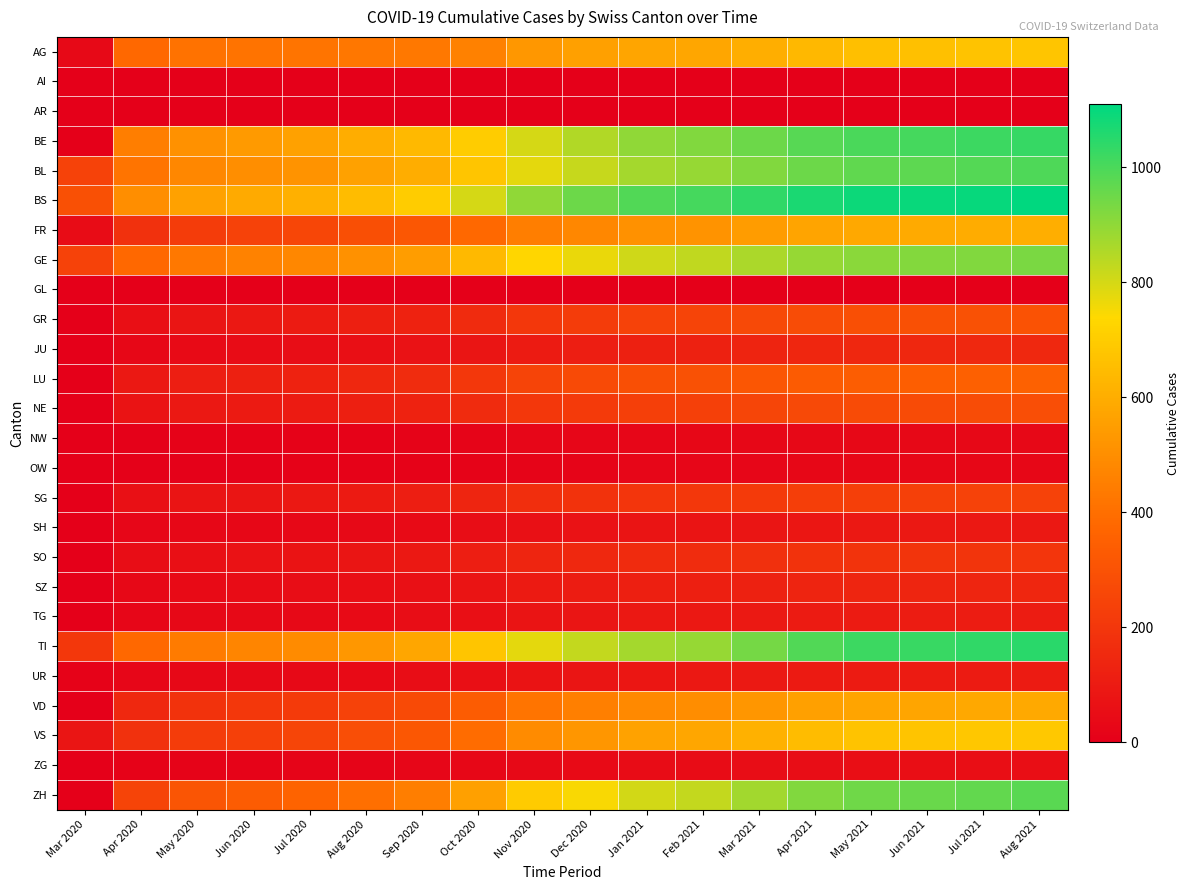

How many categories are shown in the chart?

18